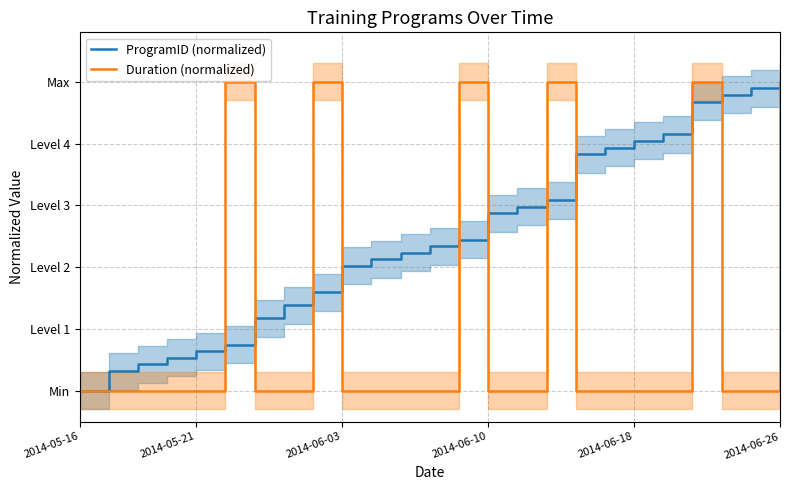

Is the value of ProgramID (normalized) at 22 greater than the value of Duration (normalized) at 16?

No